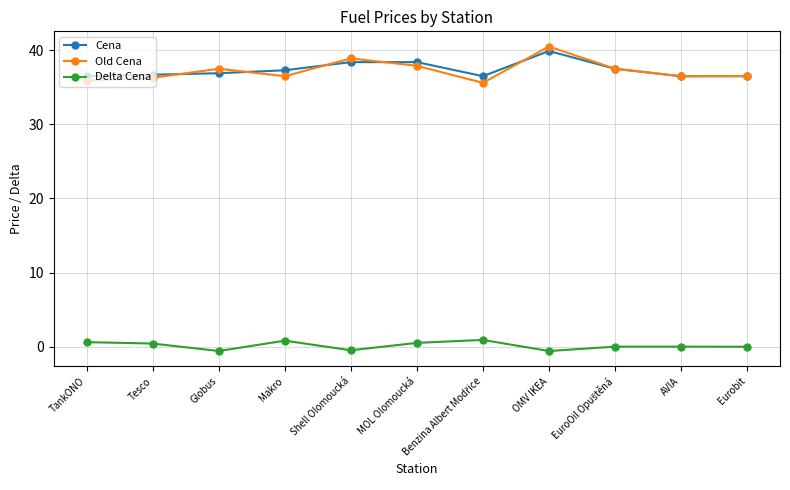

At which category does Old Cena reach its first local peak?

Globus